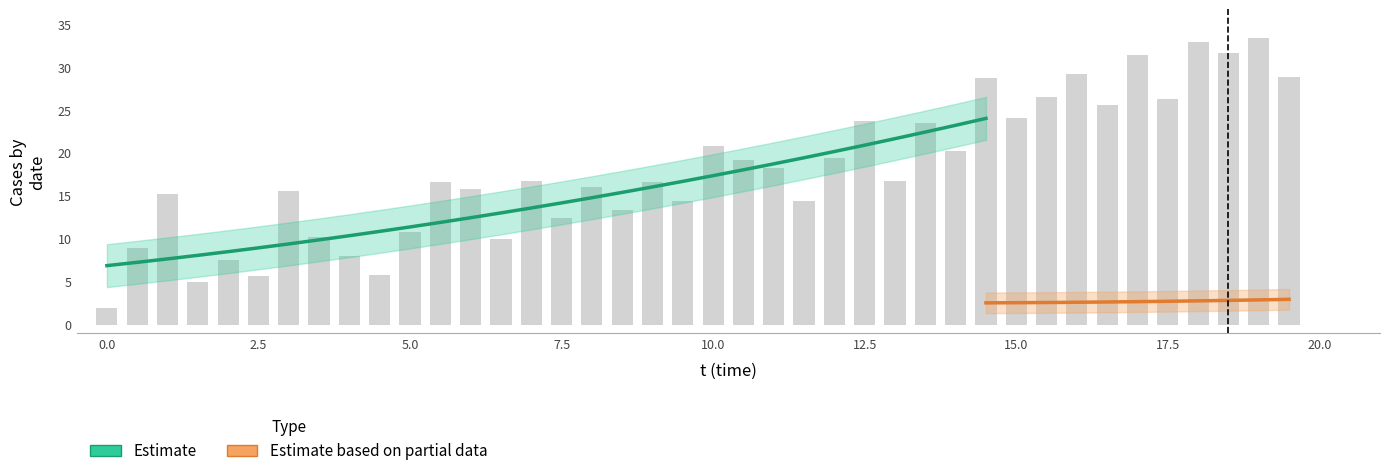

Reading left to right, list all the values displayed in this chart.

2.0	8.9	15.2	5.0	7.6	5.7	15.5	10.2	8.0	5.8	10.8	16.6	15.8	10.0	16.7	12.4	16.1	13.4	16.6	14.4	20.8	19.1	18.2	14.4	19.4	23.7	16.7	23.5	20.3	28.7	24.1	26.5	29.1	25.5	31.4	26.3	32.9	31.6	33.4	28.9